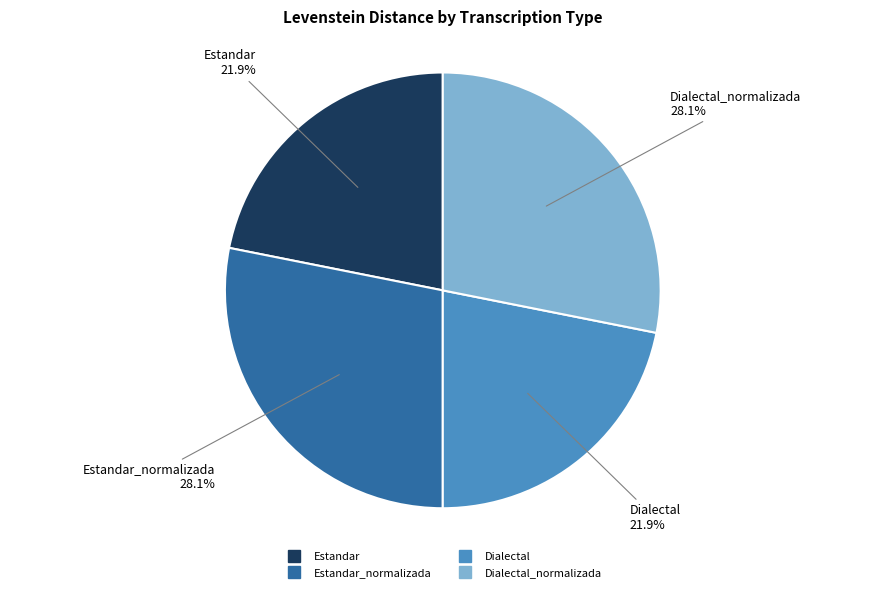

Is there any slice that represents more than half of the pie?

No